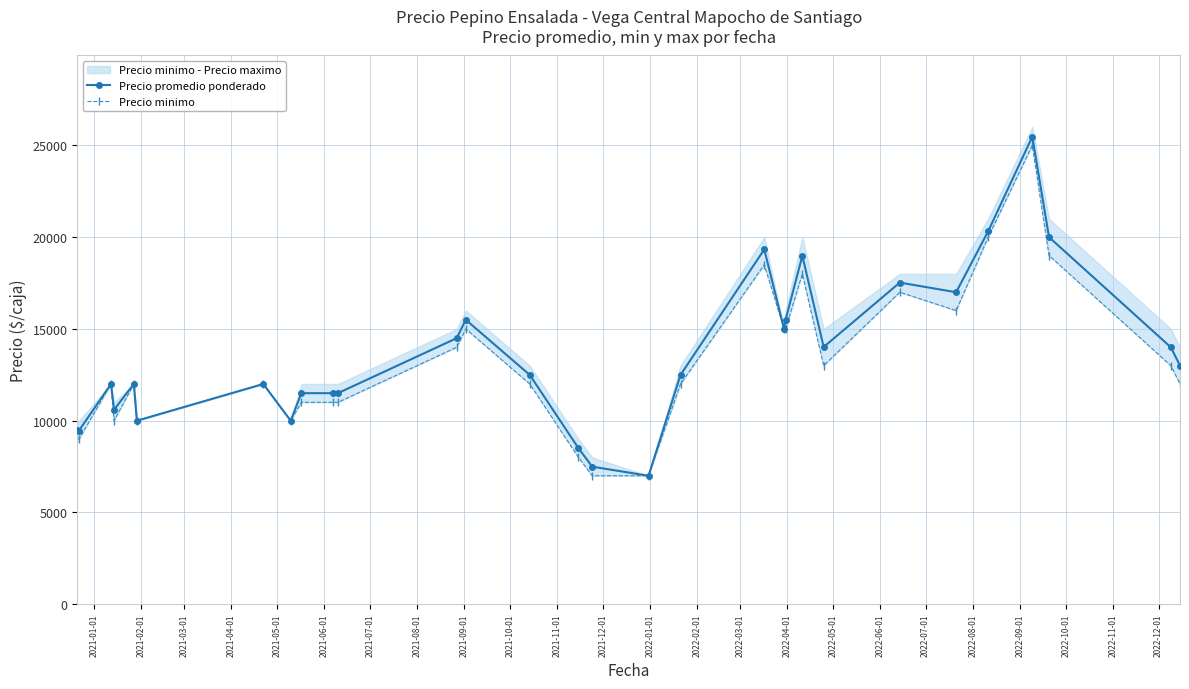

What is the value of the Precio promedio ponderado point at the 12th from the left?

14497